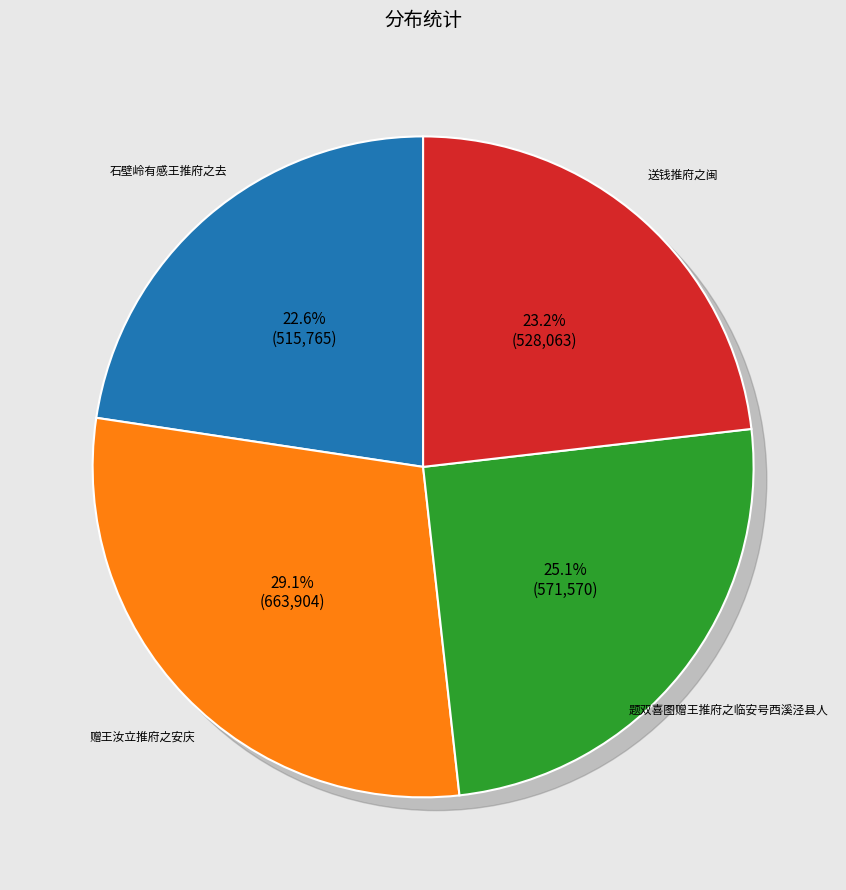

Combined, do 送钱推府之闽 and 赠王汝立推府之安庆 account for over 50%?

Yes